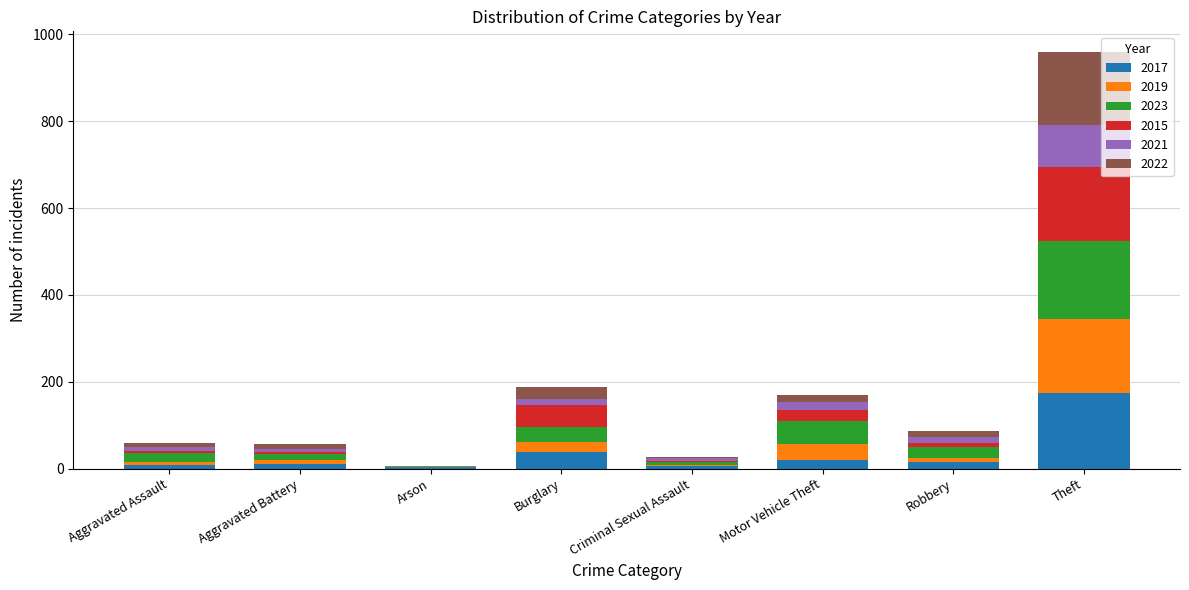

What is the total value across all series at Theft?

959